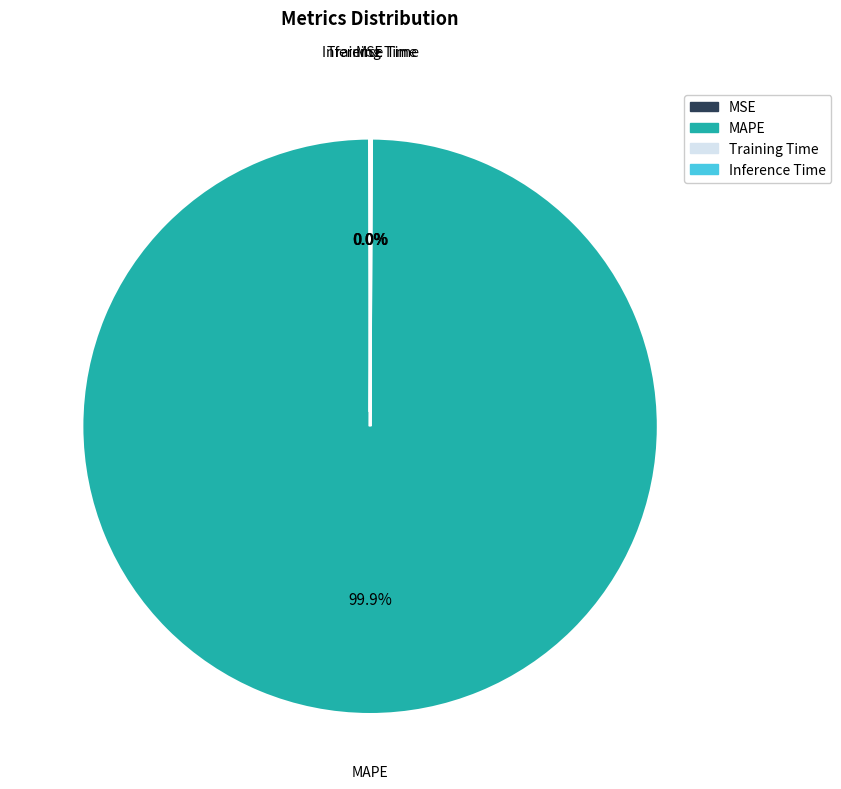

To the nearest percent, what is the difference between the largest and smallest slice percentages?

100%